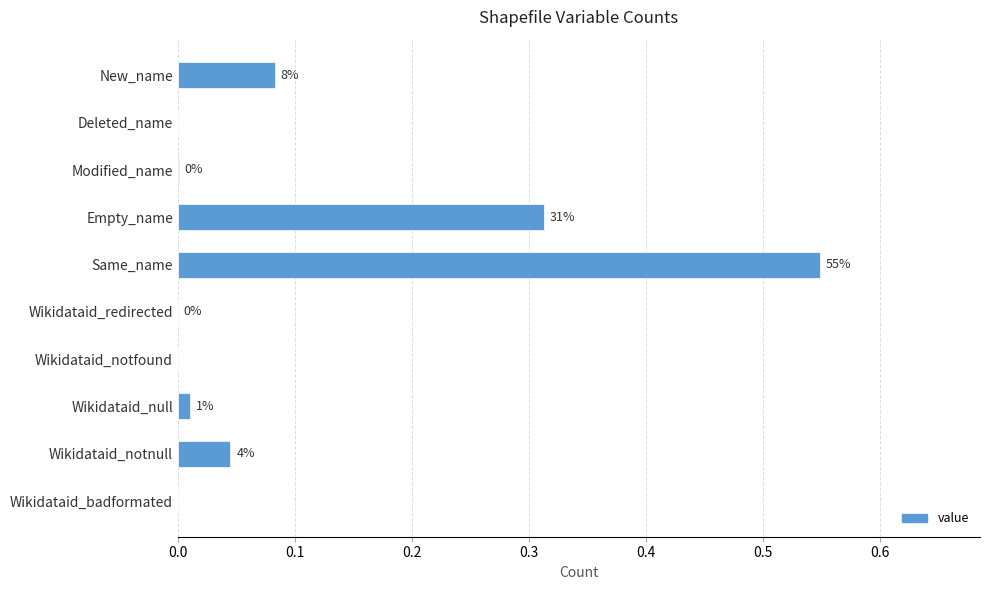

Are the bars horizontal?

Yes